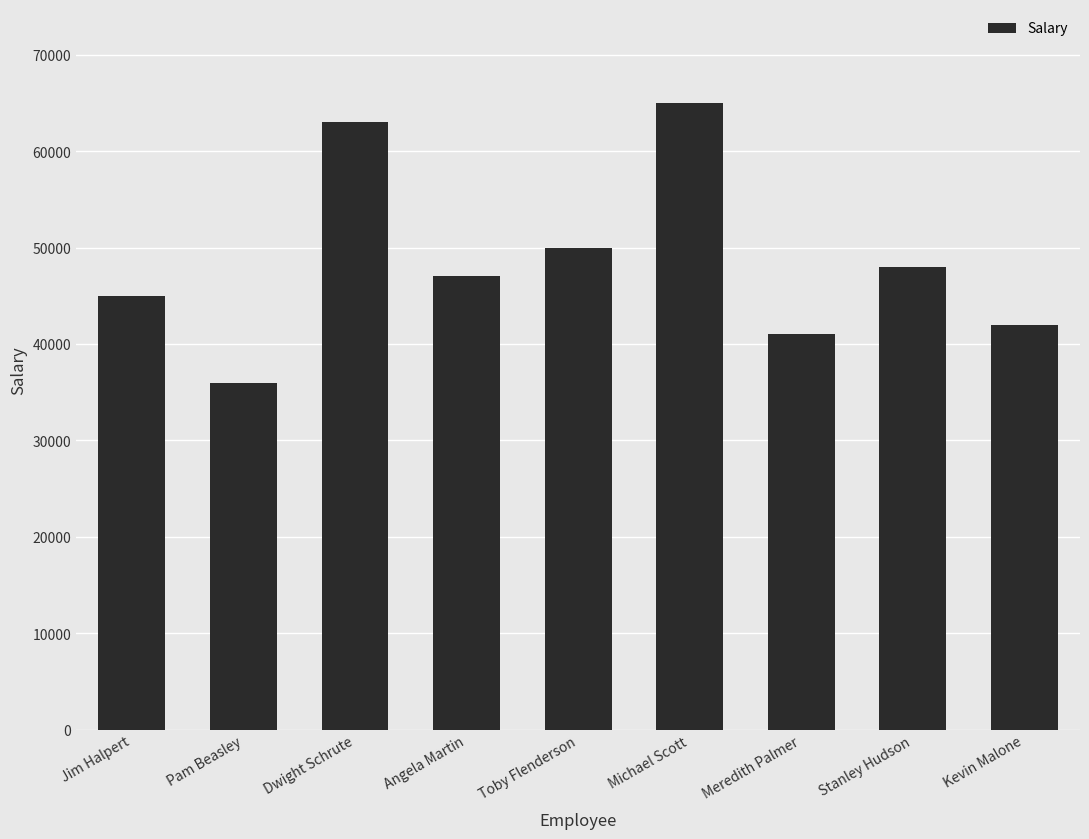

What position from the left is Dwight Schrute?

3